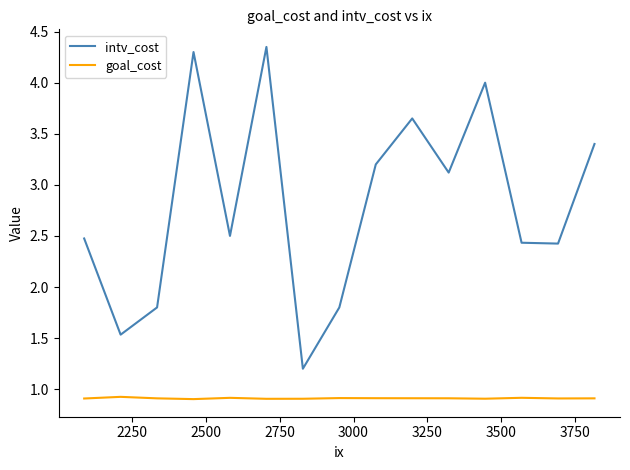

Does the chart display data point markers on the line(s)?

No